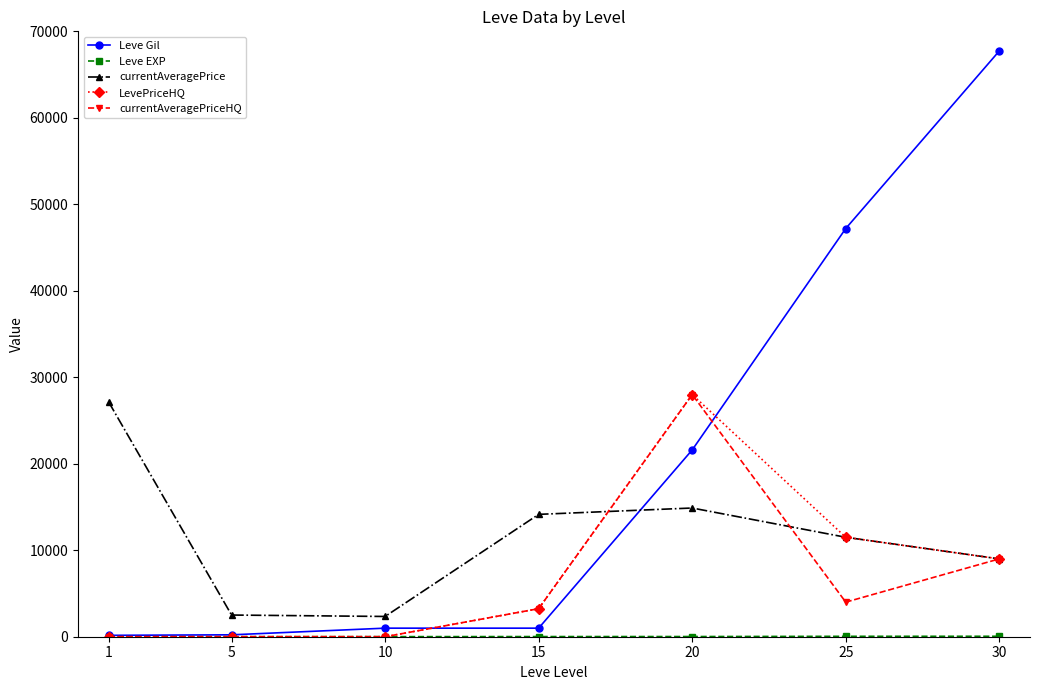

What is the maximum value for Leve Gil?

67730